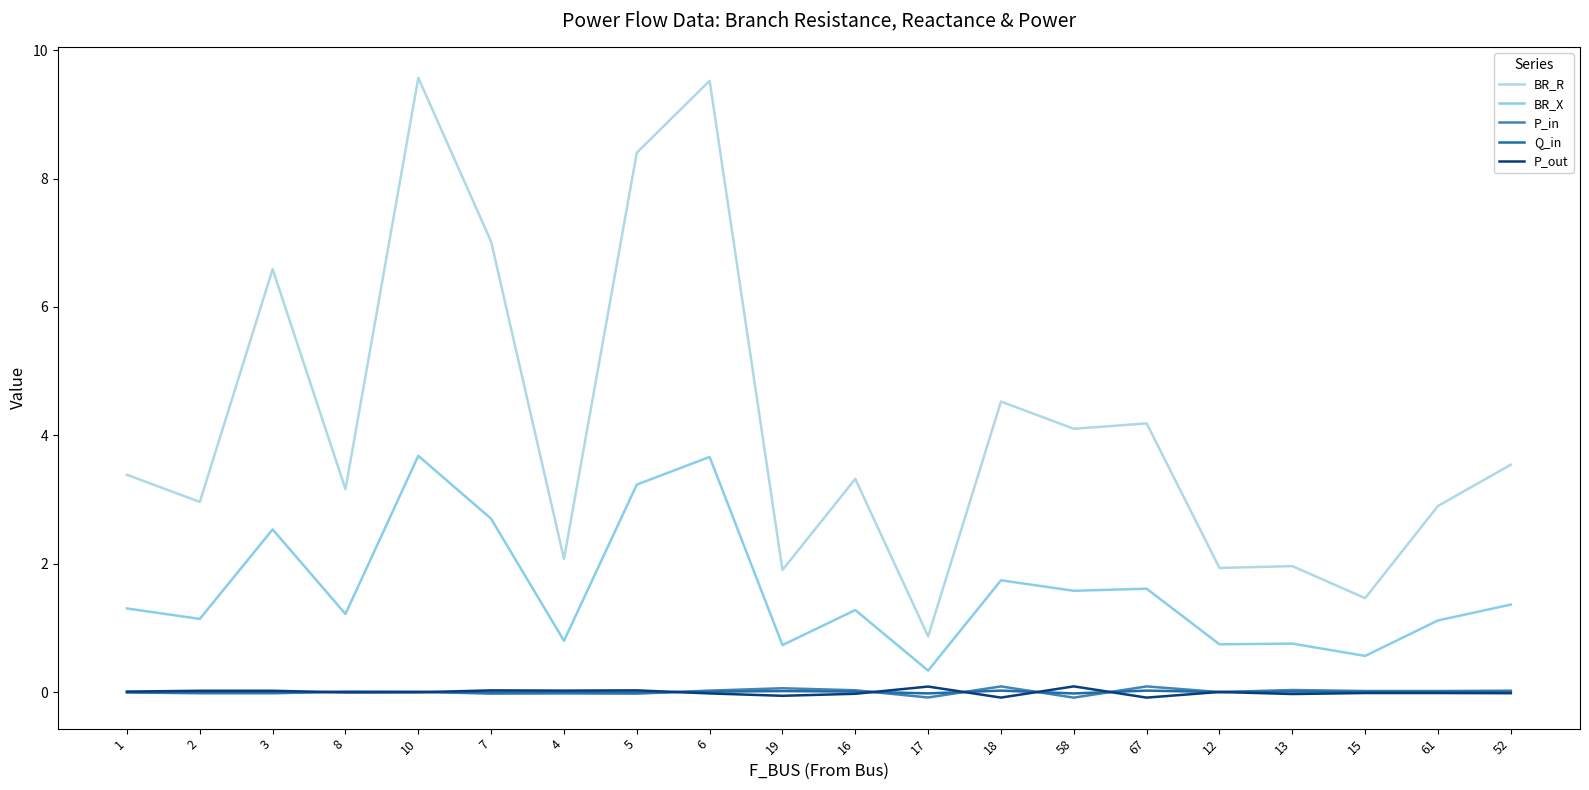

Does the chart have visible grid lines?

No